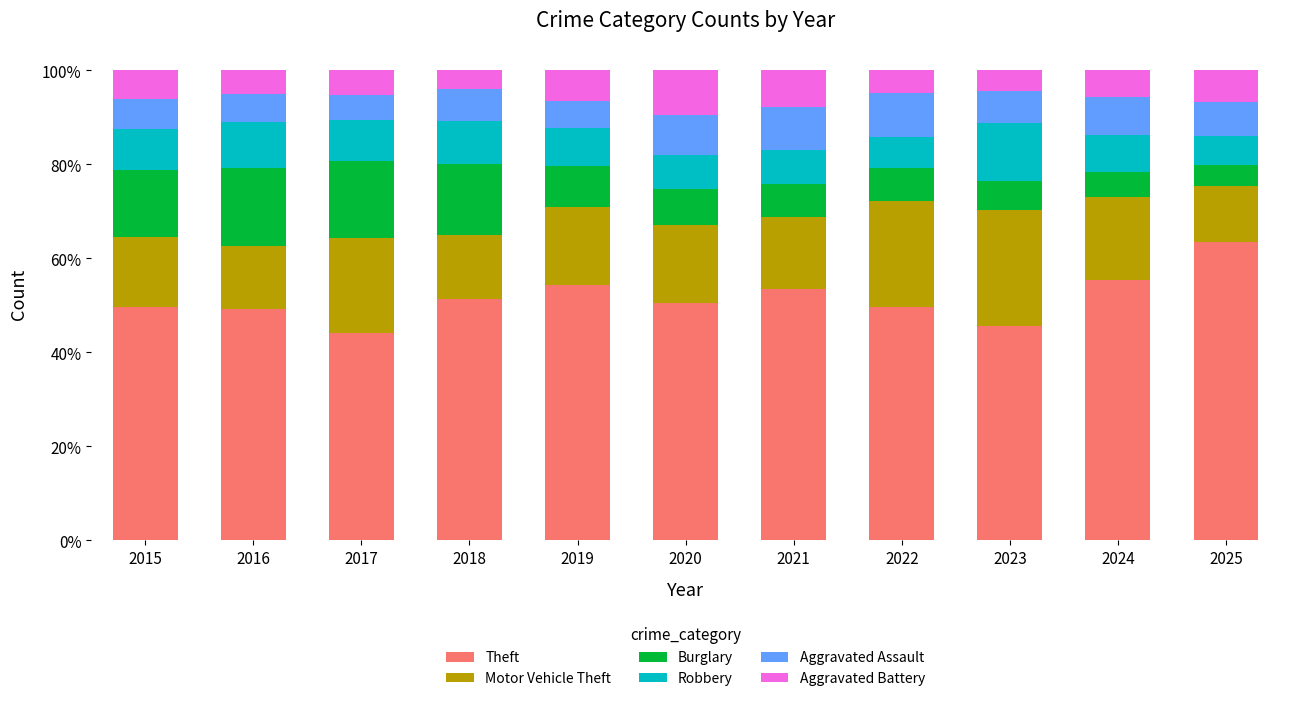

True or false: Aggravated Assault has a value of 0.1 at 2015.

False